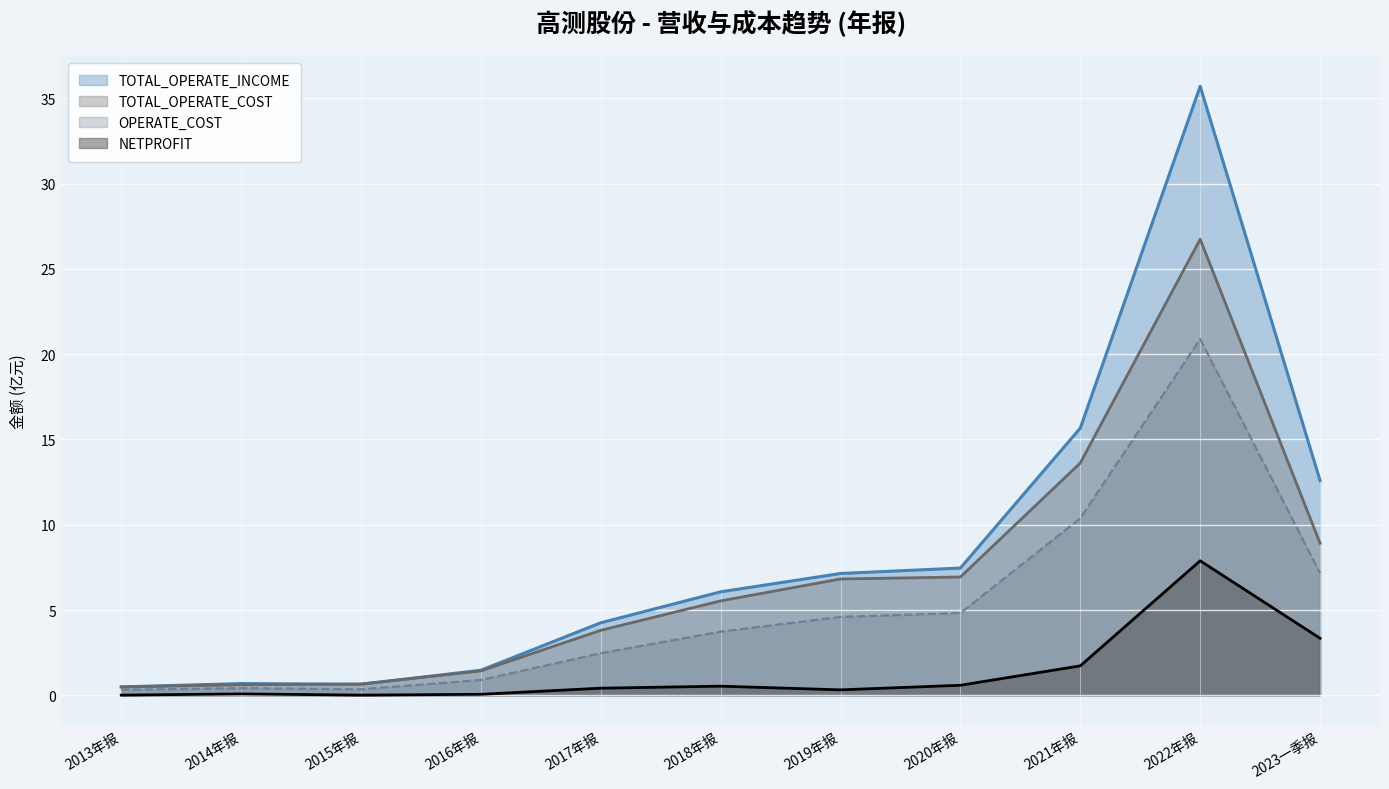

Reading left to right, extract all data points from this chart.

TOTAL_OPERATE_INCOME: 0.5	0.7	0.6	1.5	4.3	6.1	7.1	7.5	15.7	35.7	12.6
OPERATE_INCOME: 0.3	0.4	0.4	0.9	2.5	3.7	4.6	4.8	10.4	20.9	7.2
TOTAL_OPERATE_COST: 0.5	0.6	0.7	1.4	3.8	5.5	6.8	6.9	13.6	26.7	8.9
NETPROFIT: 0.0	0.1	0.0	0.1	0.4	0.5	0.3	0.6	1.7	7.9	3.3